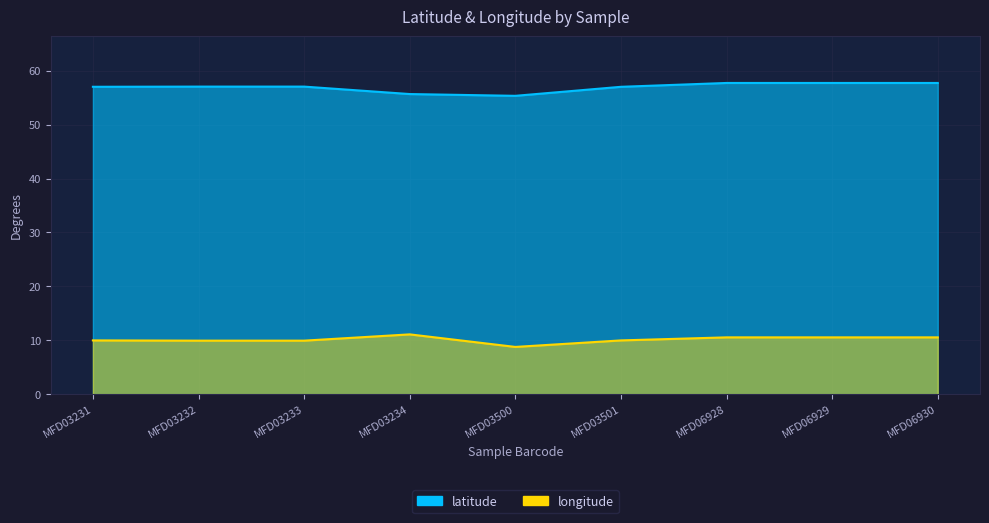

In longitude, how many points are higher than both neighbors (excluding endpoints)?

1